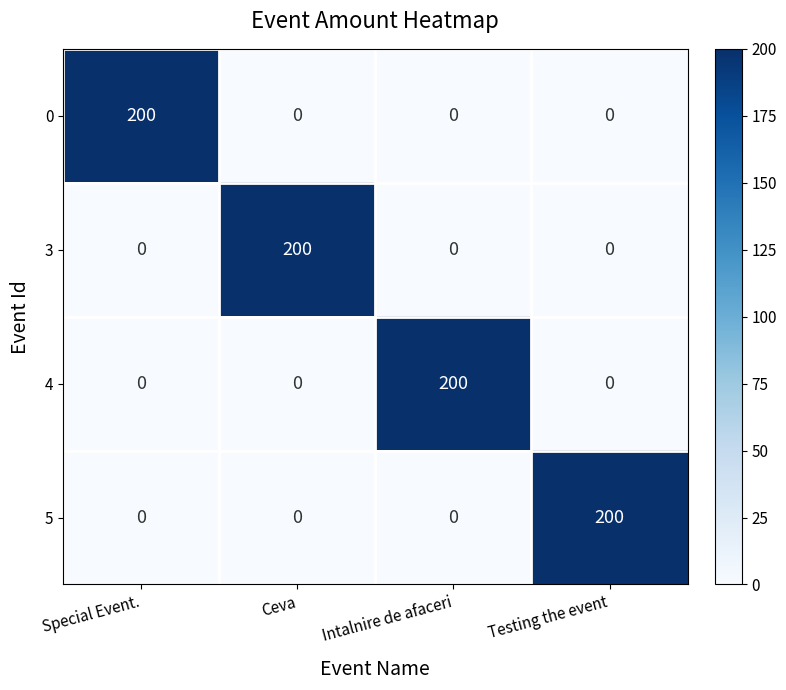

What is the spread (max minus min) of values at Special Event.?

200